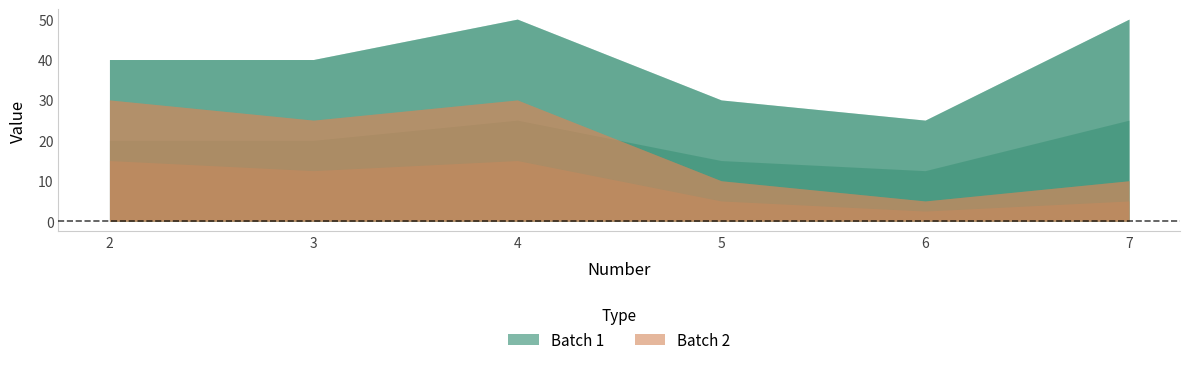

What is the minimum value shown in the chart?

5